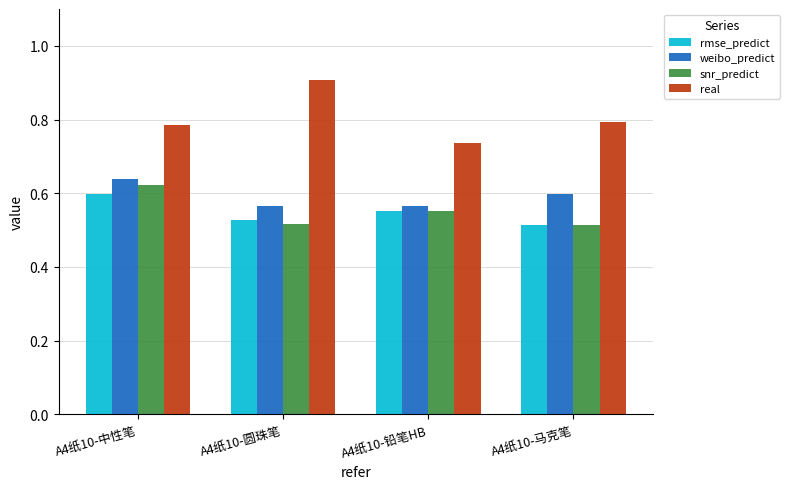

What is the label of the 3rd bar from the left?

A4纸10-铅笔HB